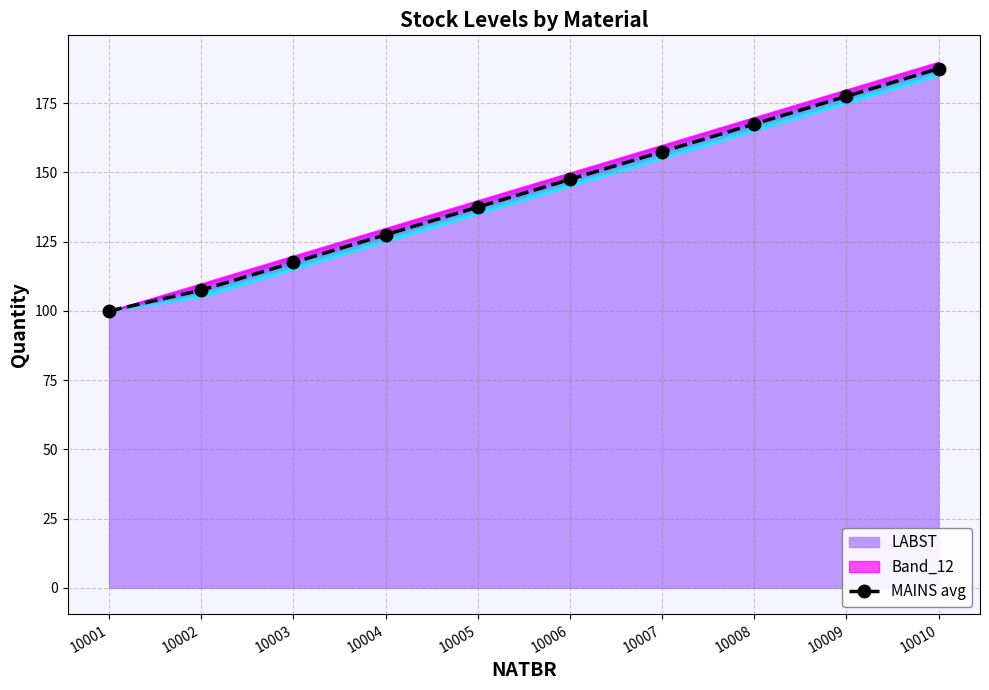

What is the ratio of the value at 10007 to the value at 10004?

1.2